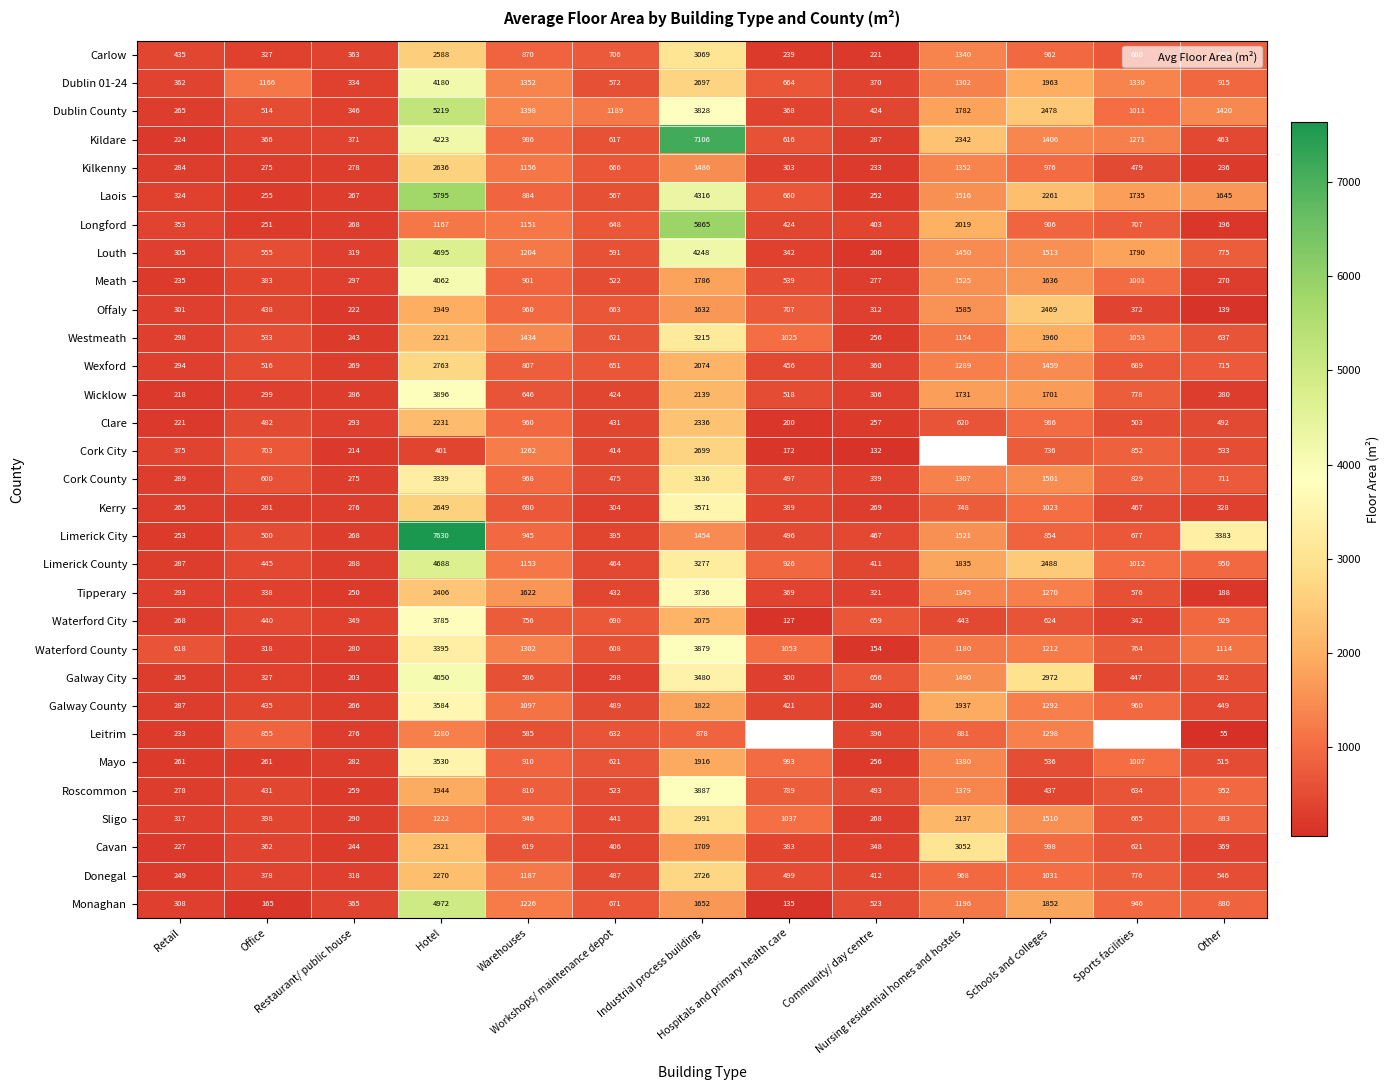

Which label corresponds to the largest value in the chart?

Hotel